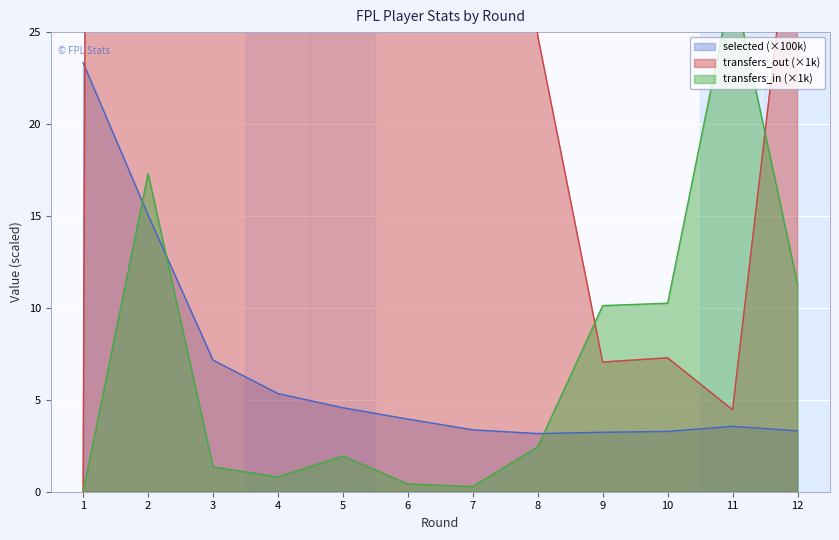

Which category has the highest value in the selected series?

1